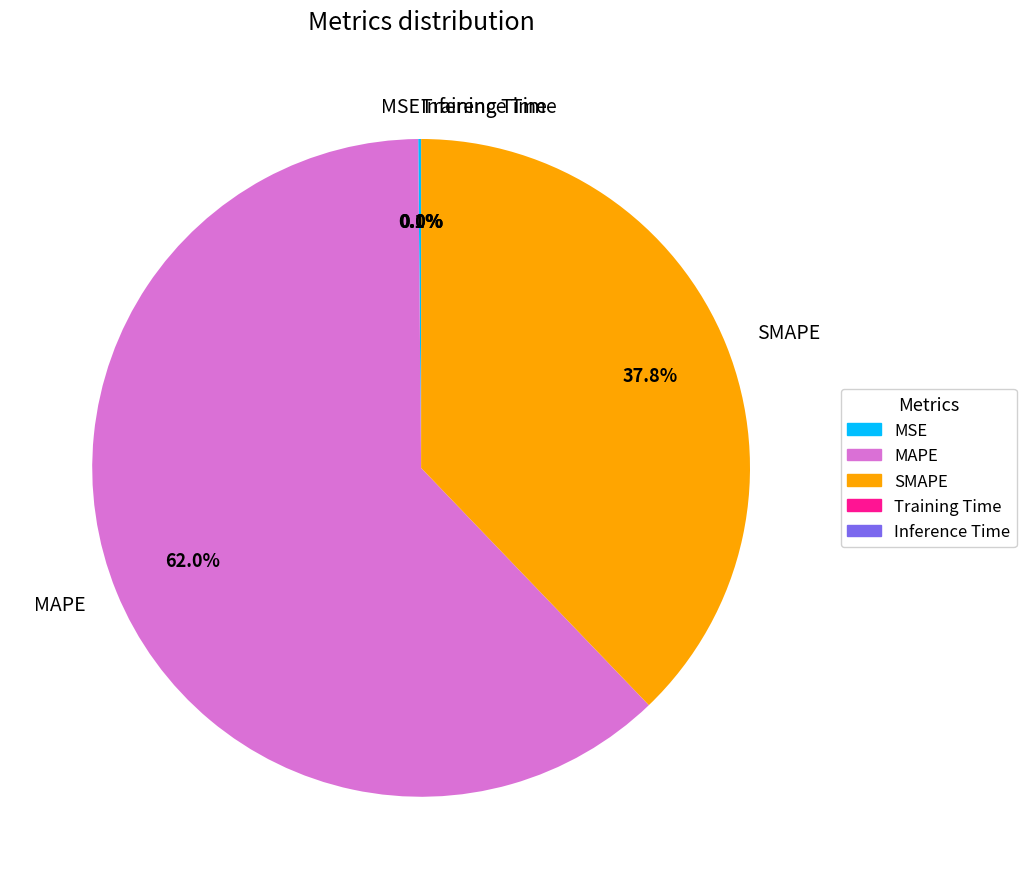

What is the largest slice in the pie chart?

MAPE